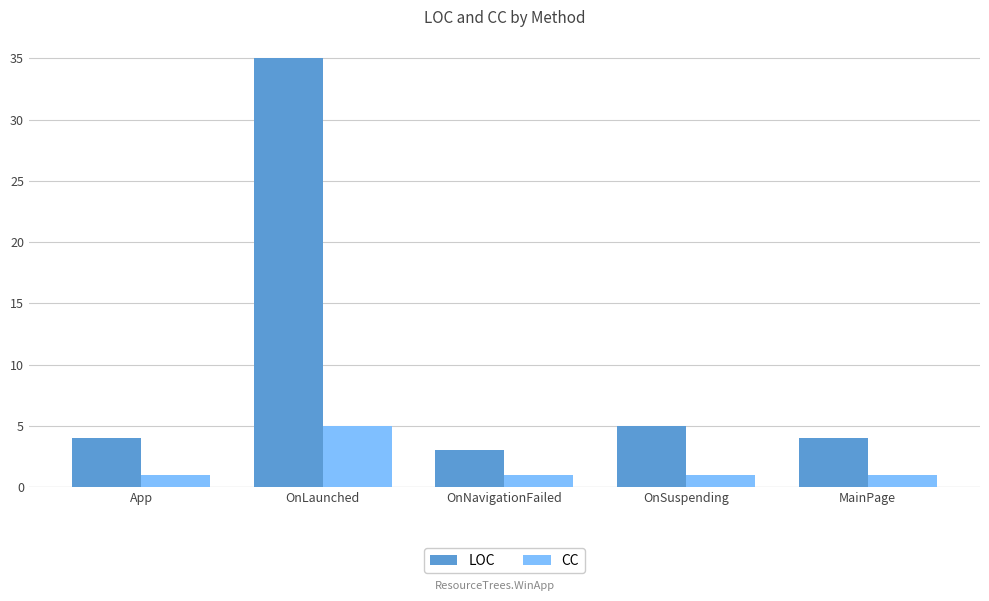

What is the value of the CC bar at the 1st from the left?

1